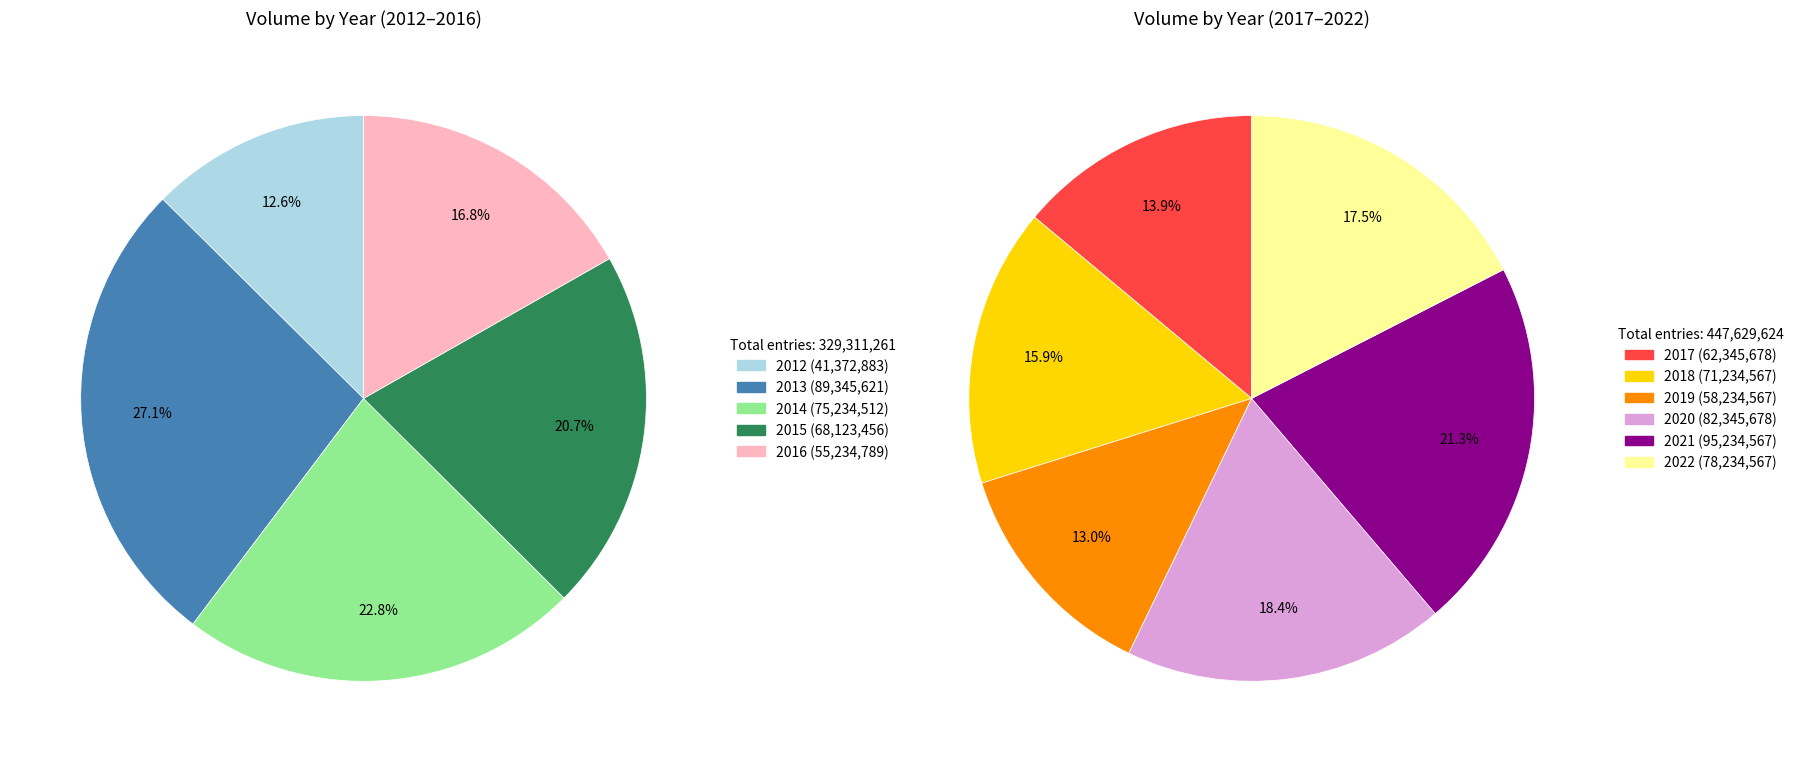

Does 29 account for over 50% of the chart?

No